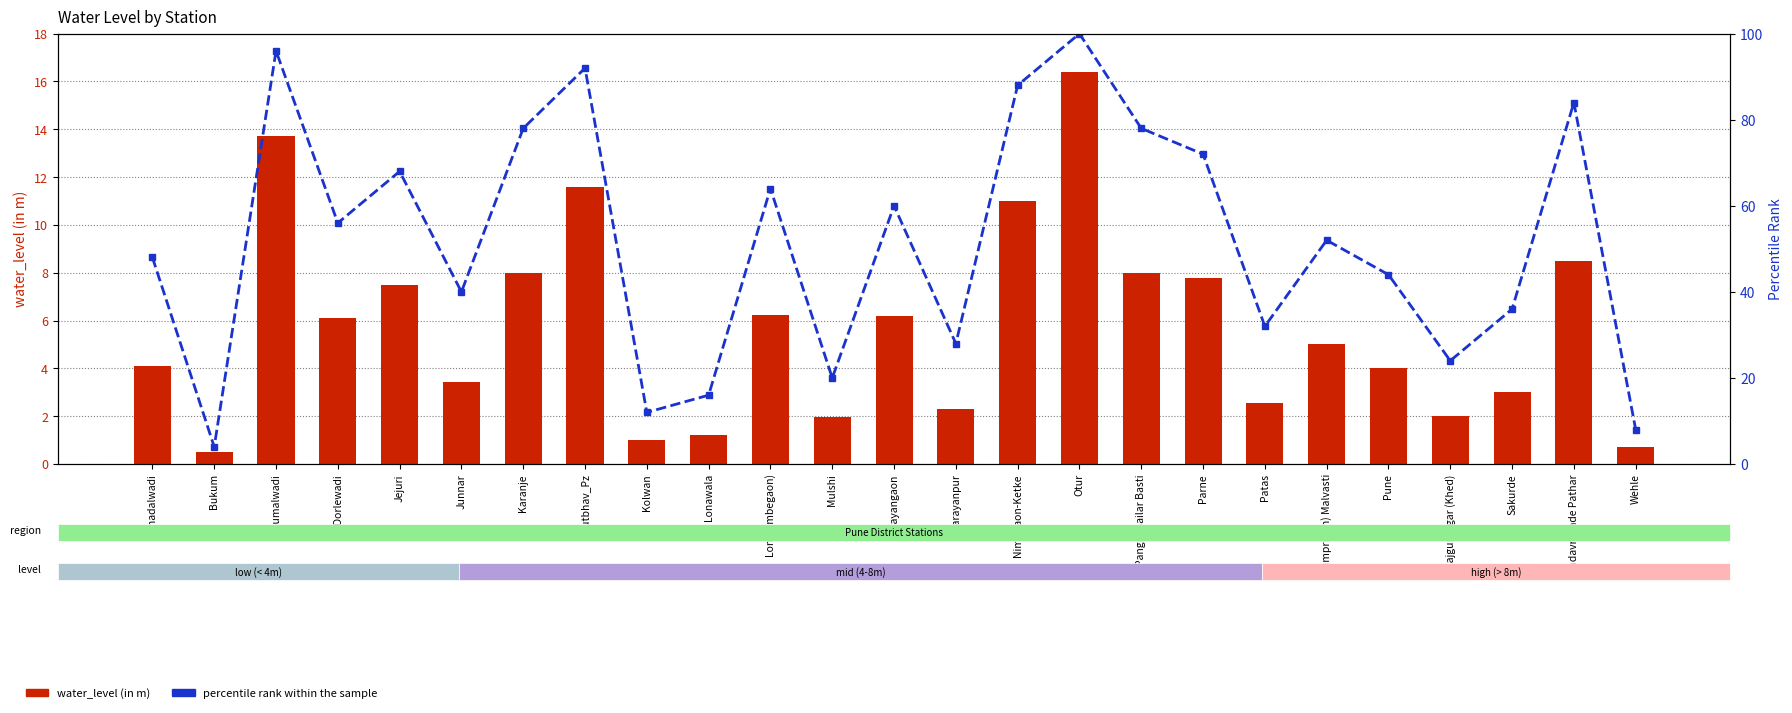

Reading left to right, extract all data points from this chart.

water_level (in m): 4.1	0.5	13.7	6.1	7.5	3.5	8.0	11.6	1.0	1.2	6.2	1.9	6.2	2.3	11.0	16.4	8.0	7.8	2.5	5.0	4.0	2.0	3.0	8.5	0.7
percentile rank within the sample: 48.0	4.0	96.0	56.0	68.0	40.0	78.0	92.0	12.0	16.0	64.0	20.0	60.0	28.0	88.0	100.0	78.0	72.0	32.0	52.0	44.0	24.0	36.0	84.0	8.0